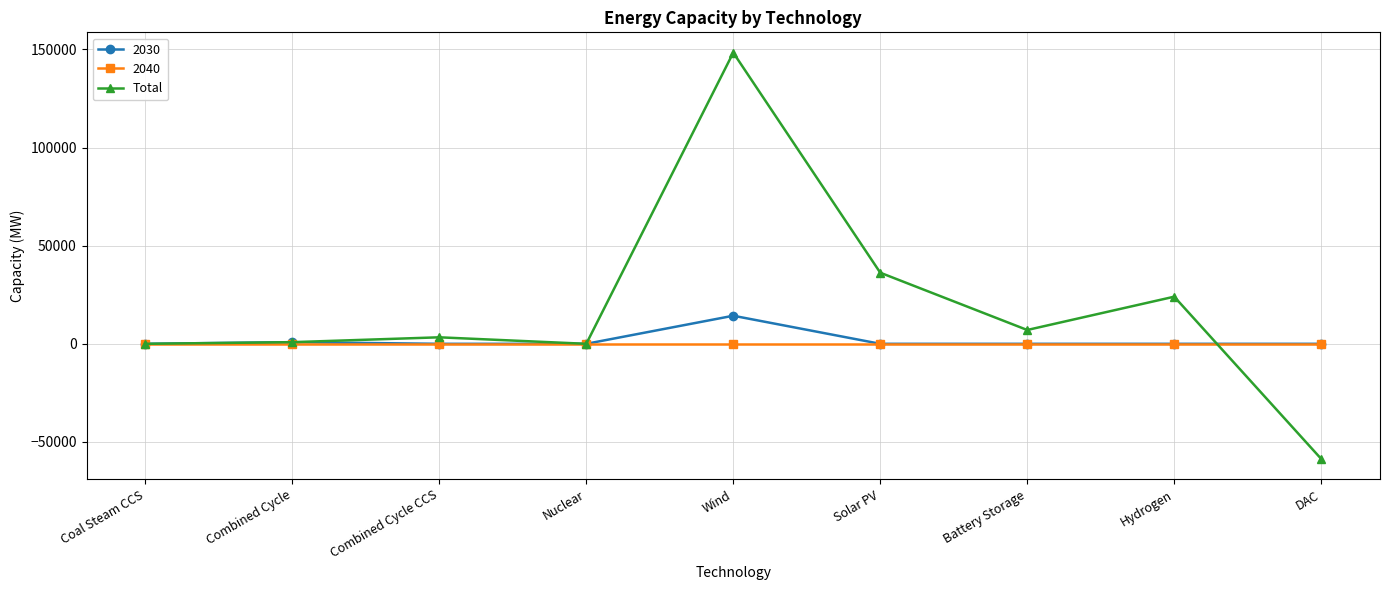

How many values in the Total series are below 3317?

4